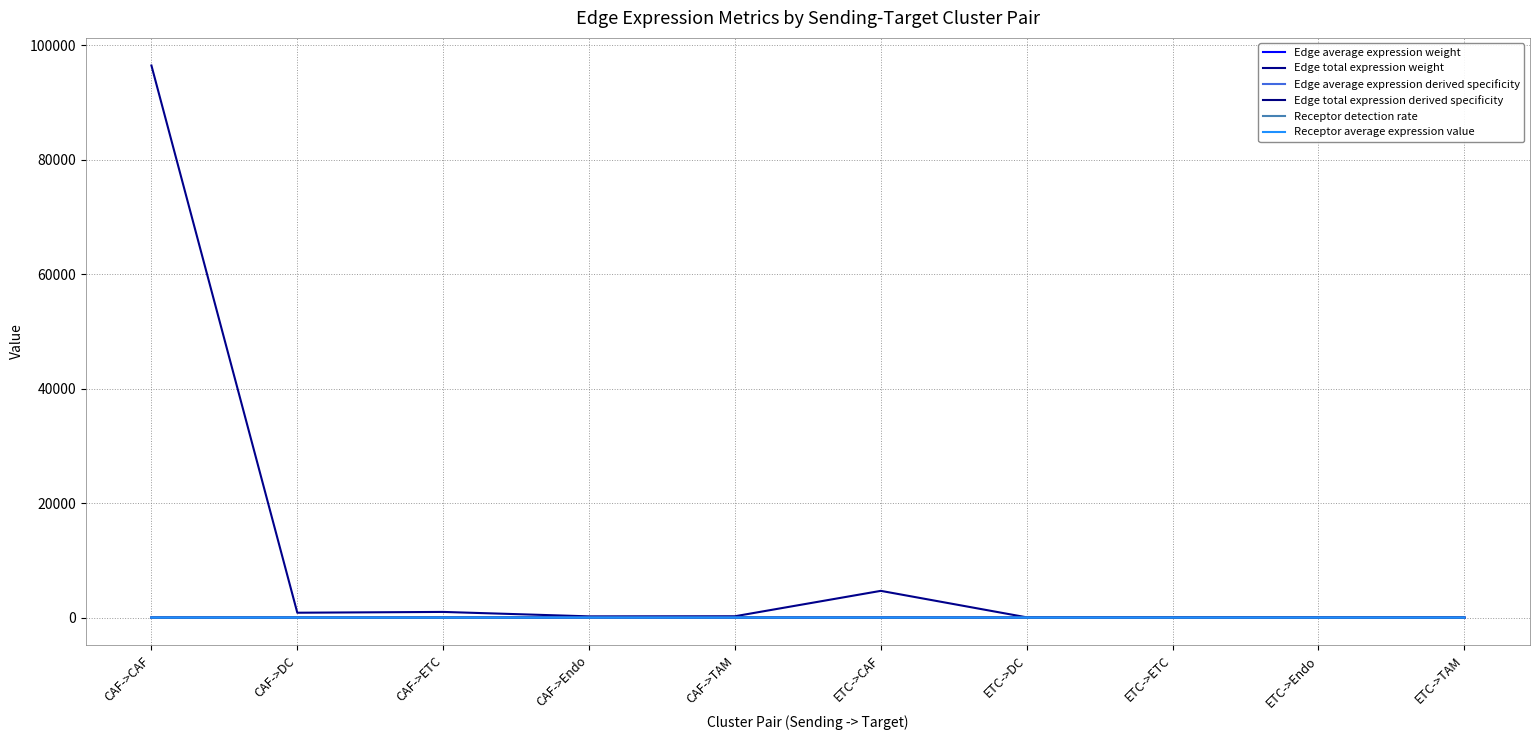

True or false: Edge average expression derived specificity has a value of 0.0 at ETC->Endo.

True